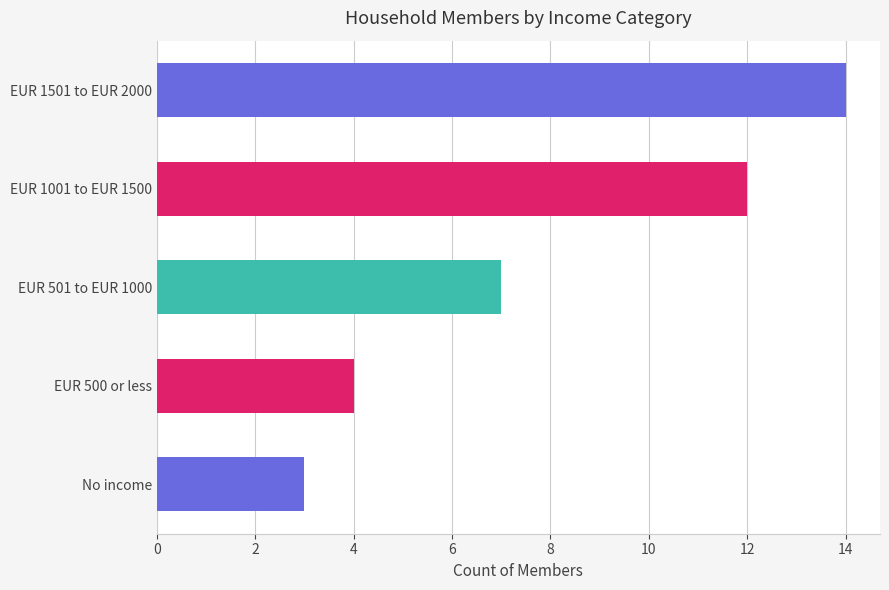

What is the difference between the maximum and minimum values?

11